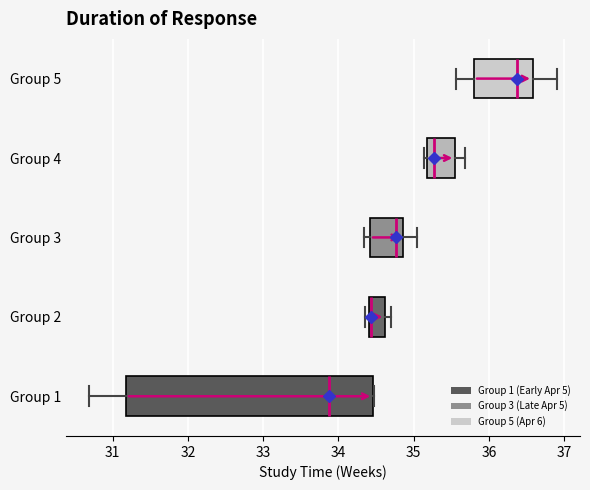

Reading bottom to top, read every box against the x-axis: the position of its median line, the range the box covers, and the ends of its whiskers. The values are not printed on the chart, so give them approximately, as read against the axis.

Group 1: median 33.9, box 31.2 to 34.5, whiskers 30.7 to 34.5
Group 2: median 34.4 (drawn on the box's left edge), box 34.4 to 34.6, whiskers 34.4 (just left of the box's left edge) to 34.7
Group 3: median 34.8, box 34.4 to 34.9, whiskers 34.3 to 35.0
Group 4: median 35.3, box 35.2 to 35.5, whiskers 35.1 to 35.7
Group 5: median 36.4, box 35.8 to 36.6, whiskers 35.6 to 36.9